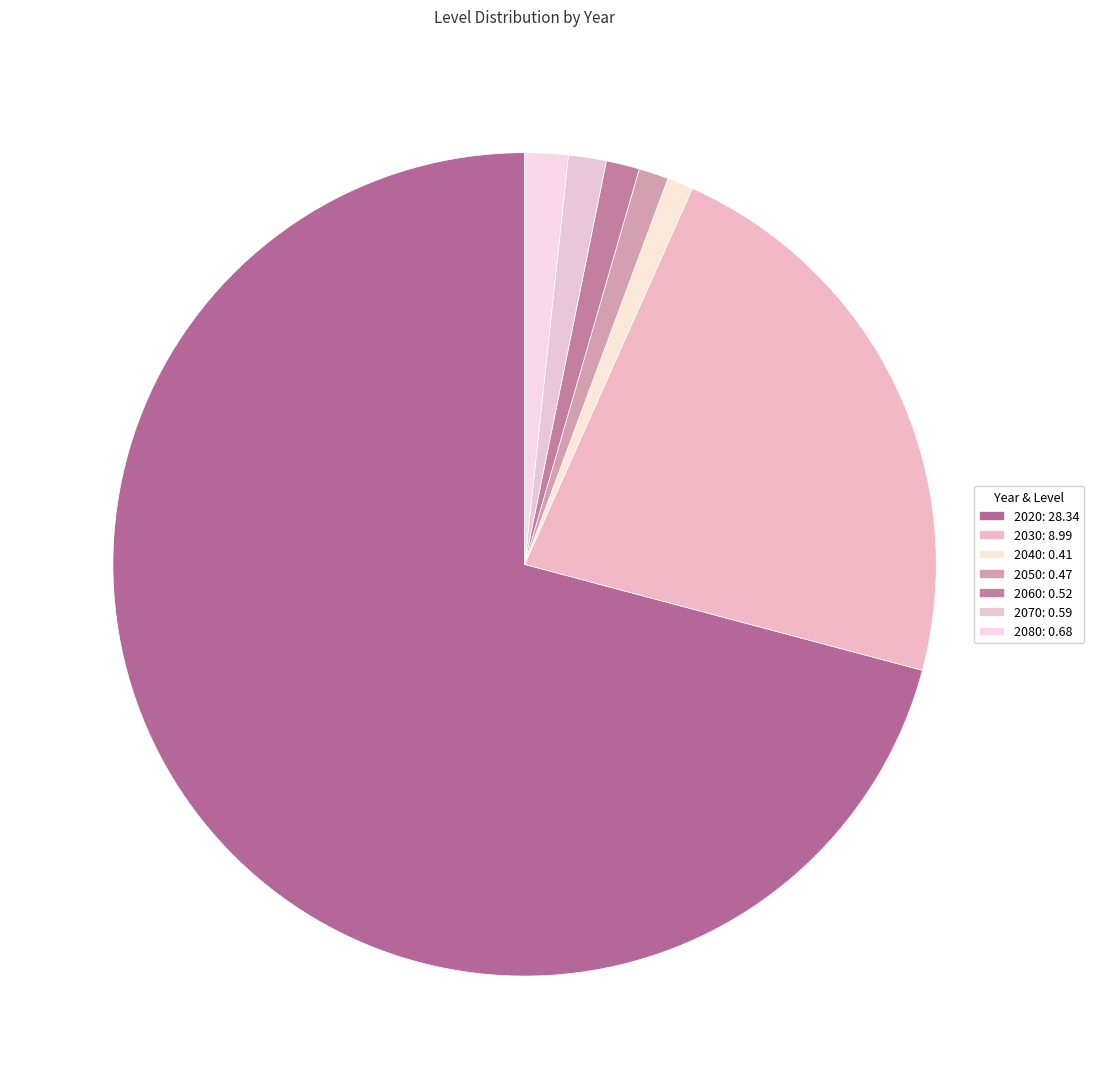

Which has a higher value, 2080 or 2040?

2080